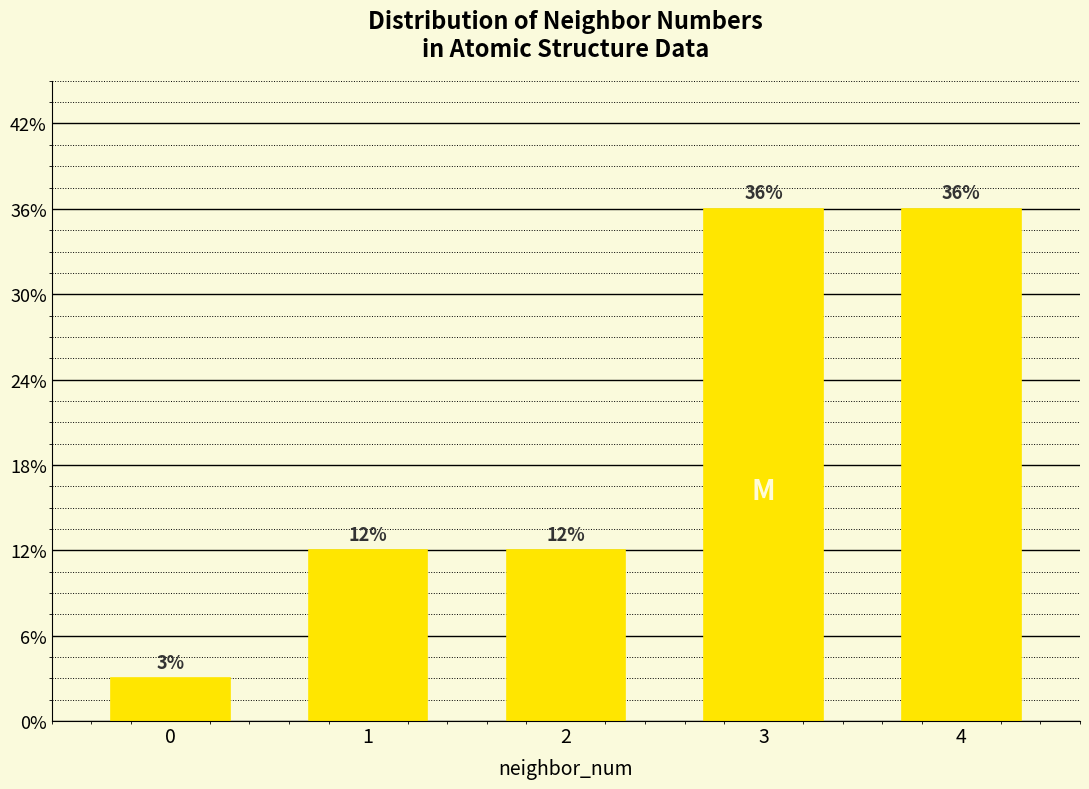

Are the bars horizontal?

No